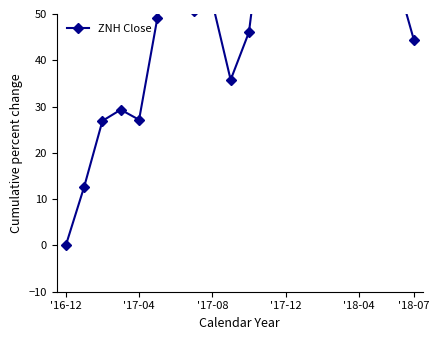

True or false: the data shows 201.3 at '18-04.

False